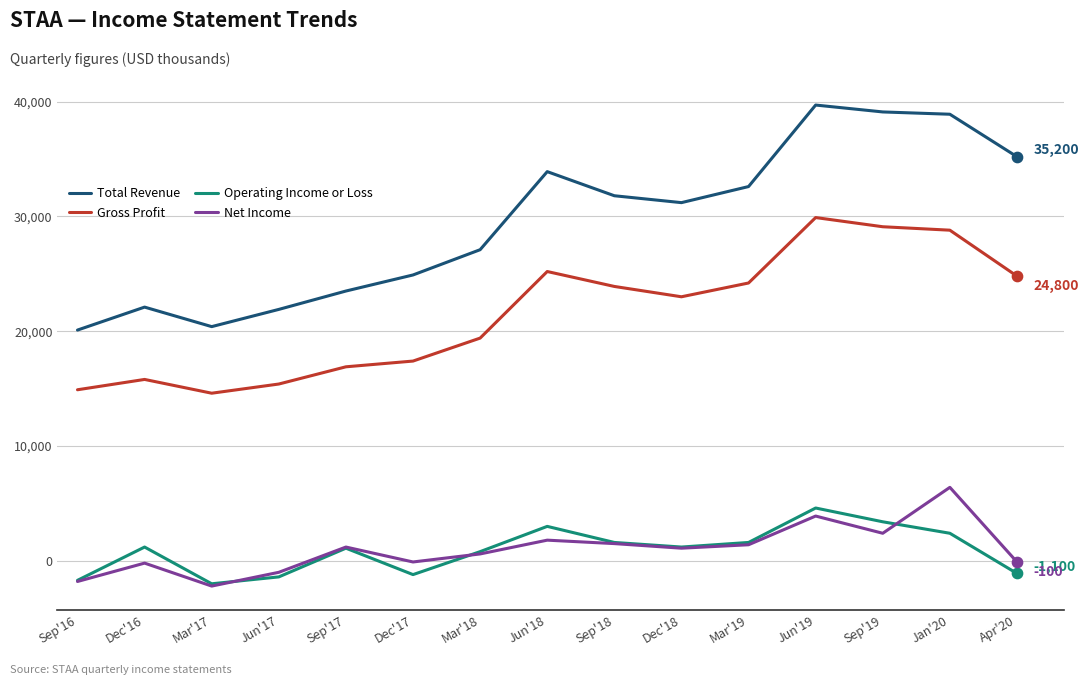

Is the value of Operating Income or Loss at Jun'18 greater than the value of Total Revenue at Jun'17?

No